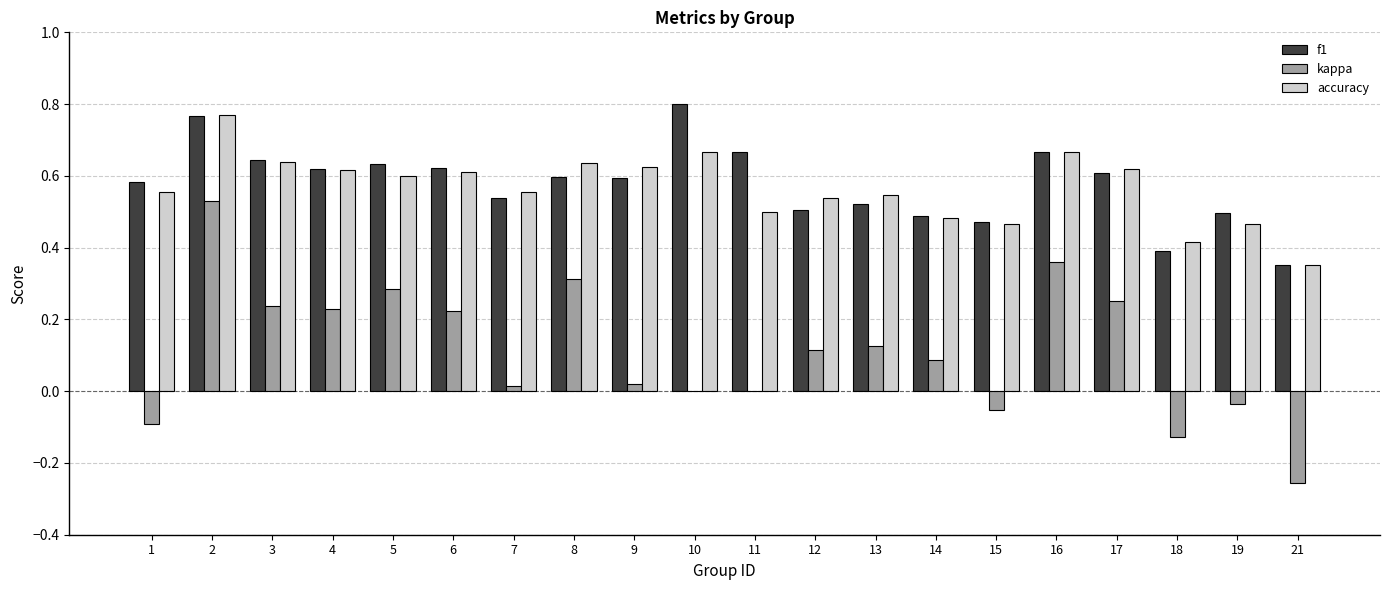

Which series changed the most between 5 and 6?

kappa